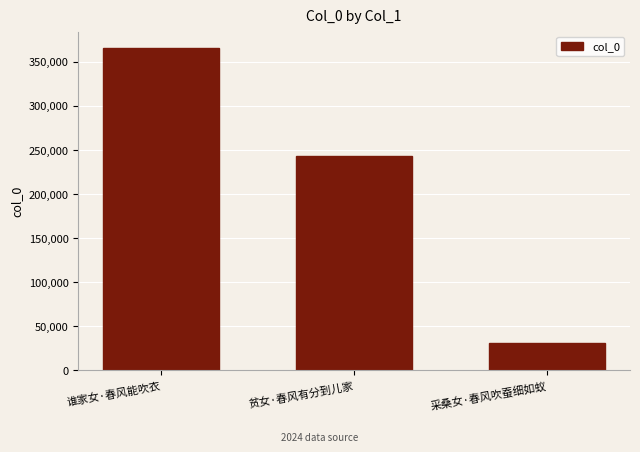

What is the change in value from 谁家女·春风能吹衣 to 采桑女·春风吹蚕细如蚁?

-335393